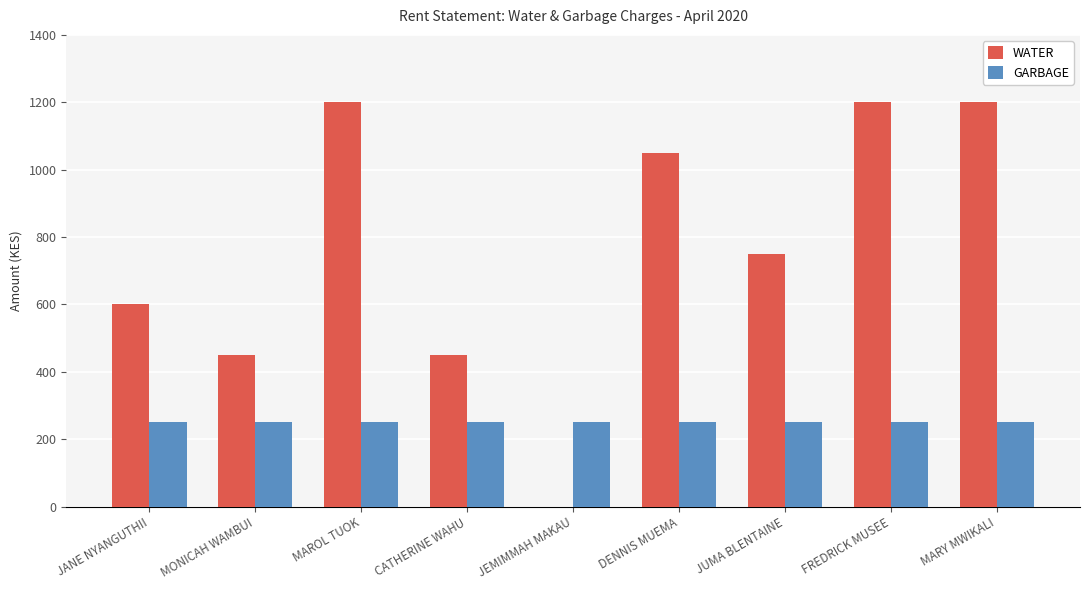

What is the sum of the GARBAGE values at FREDRICK MUSEE and CATHERINE WAHU?

500